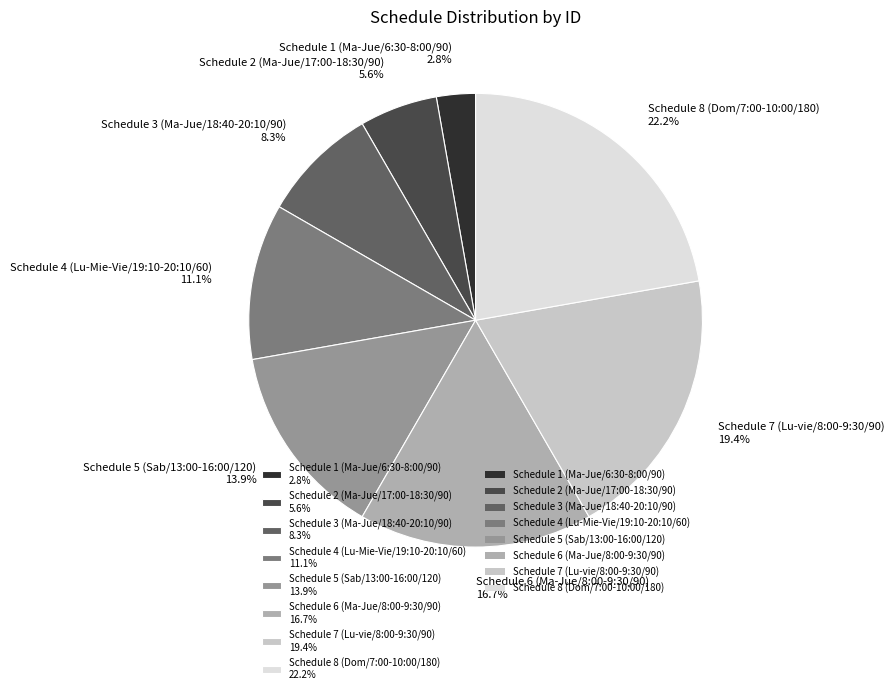

Combined, do Schedule 6 (Ma-Jue/8:00-9:30/90) 16.7% and Schedule 8 (Dom/7:00-10:00/180) 22.2% account for over 50%?

No